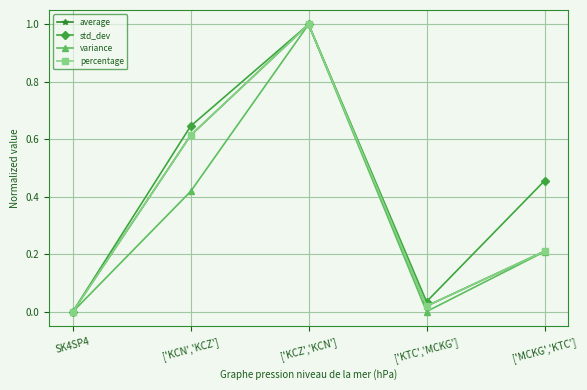

At which category does percentage reach its first local valley?

['KTC','MCKG']